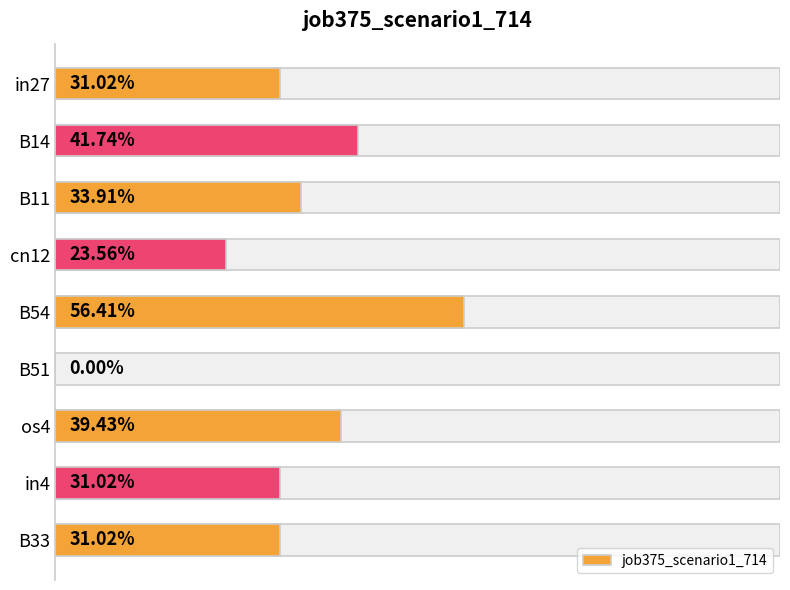

Does the chart contain any negative values?

No